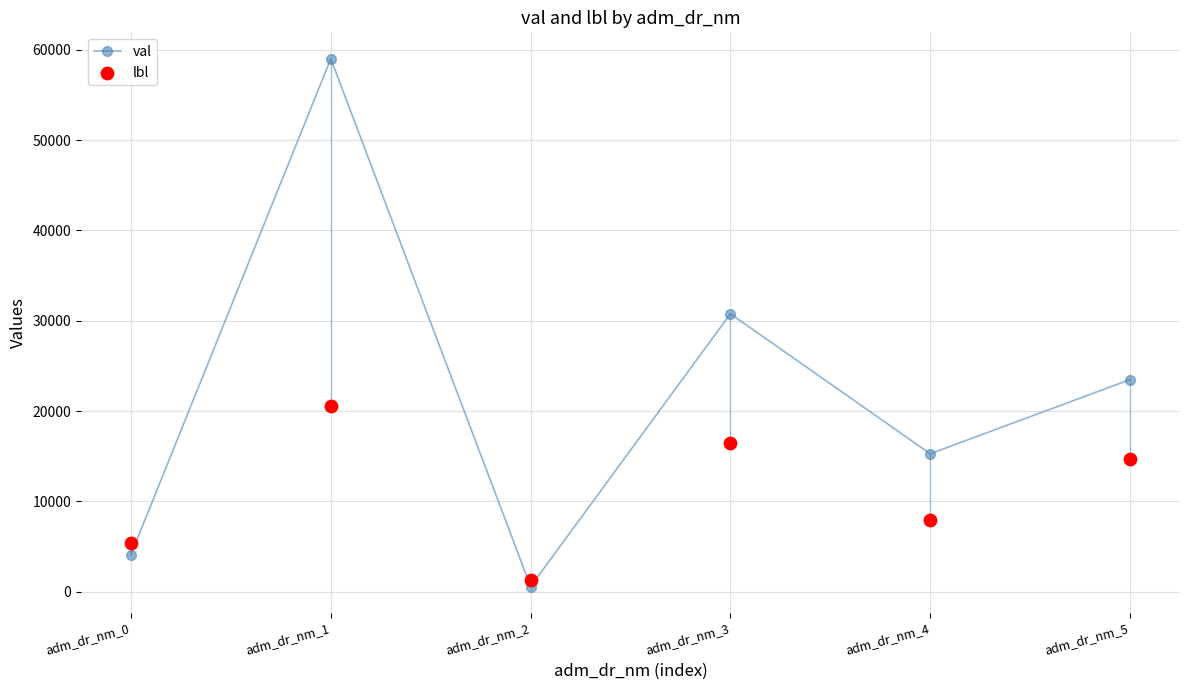

At which category is the sum across all series the highest?

adm_dr_nm_1